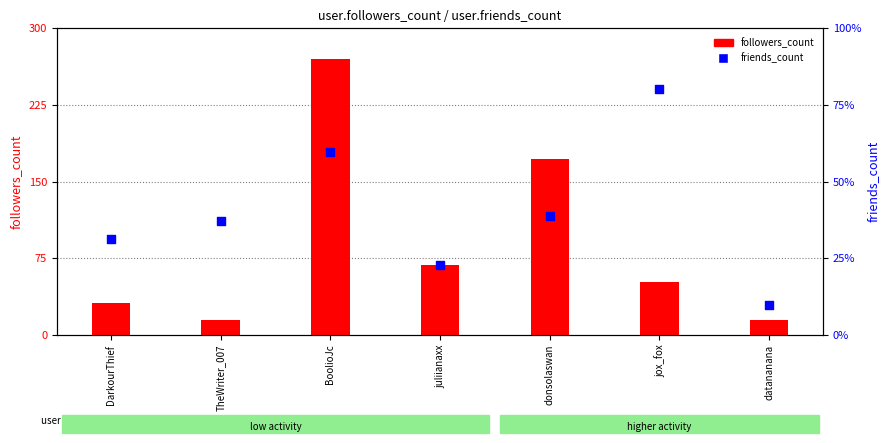

What are all the series names shown in the legend?

followers_count, friends_count